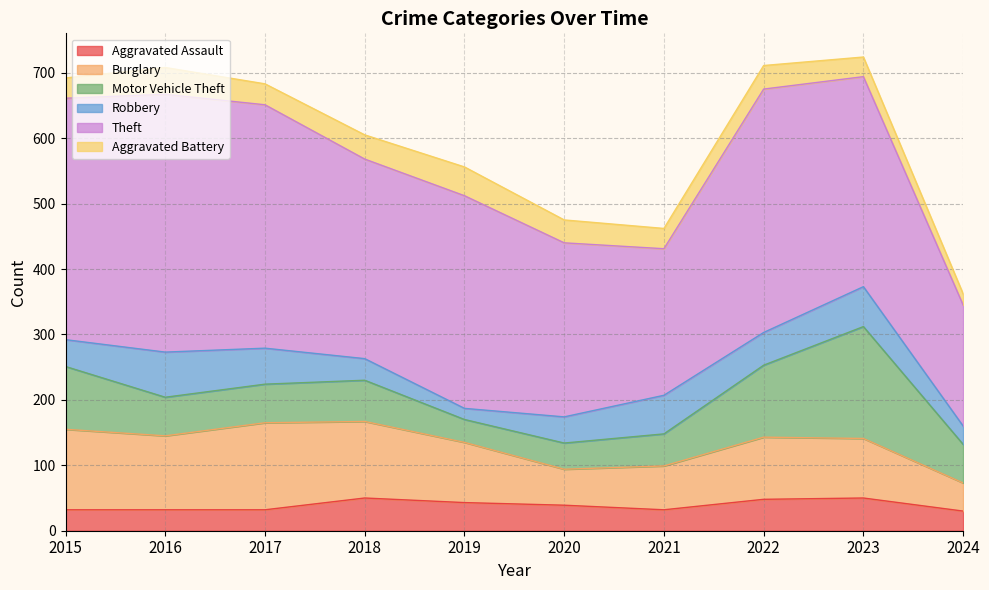

Between 2018 and 2021, which series saw the biggest shift?

Theft